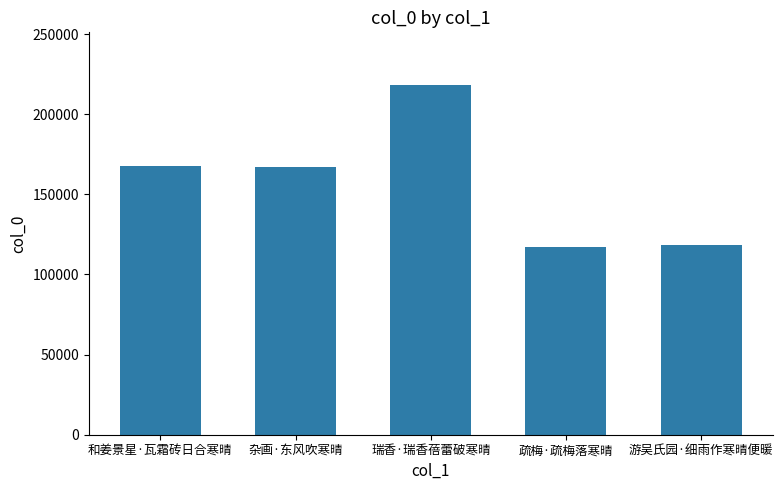

Approximately how many times larger is the value at 杂画·东风吹寒晴 compared to 疏梅·疏梅落寒晴?

1.4